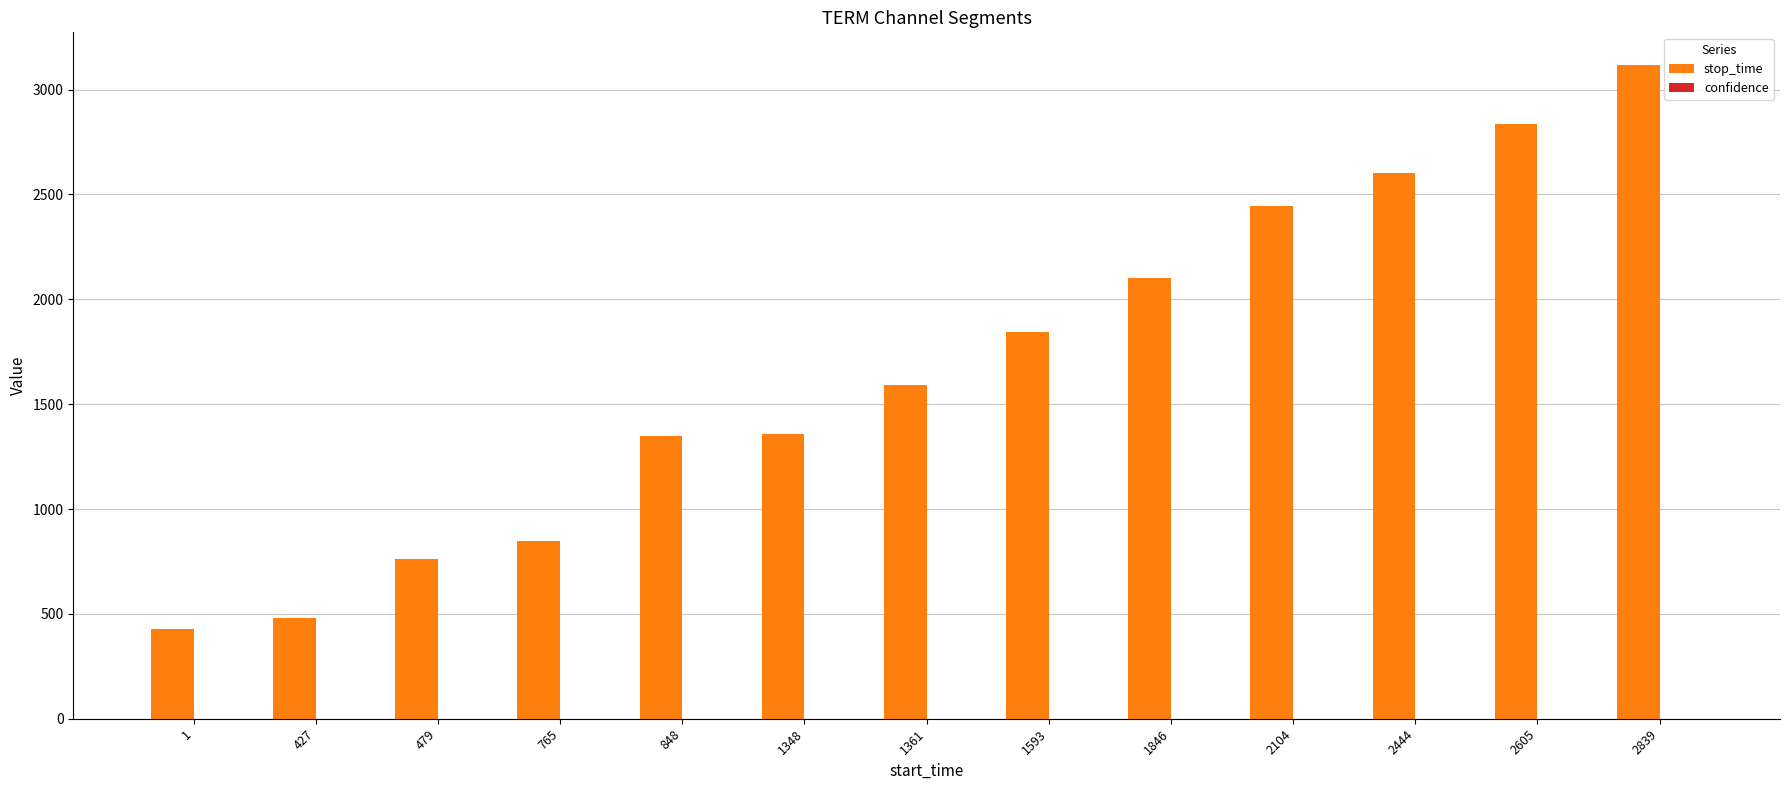

How many groups of bars are there?

13